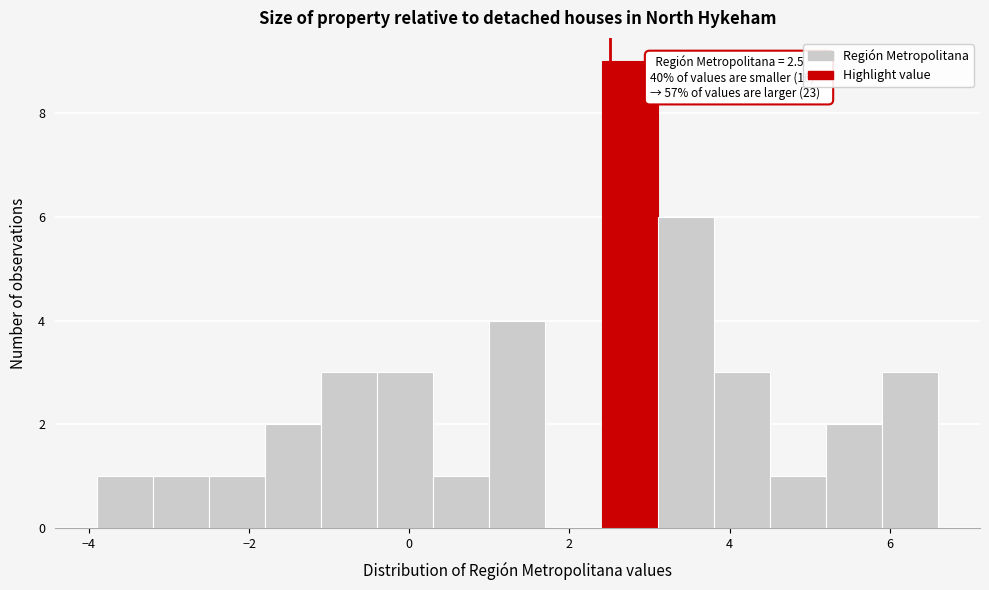

Read against the x-axis, roughly where is the centre of the tallest bar?

2.8